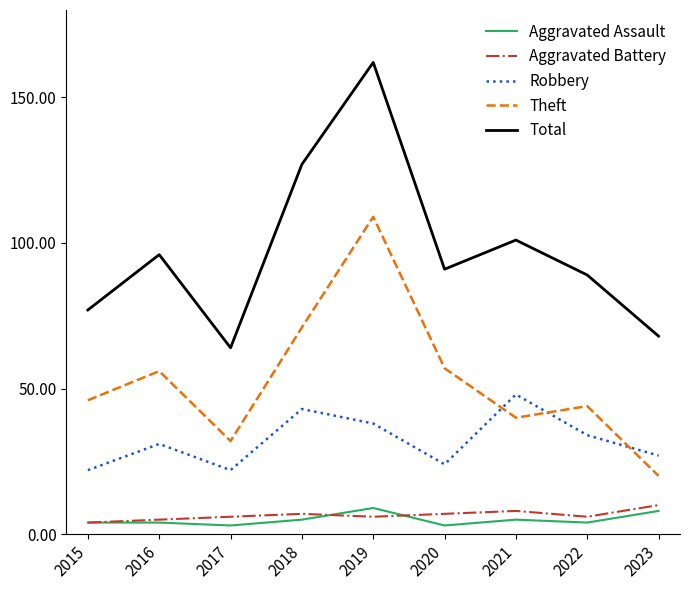

Which series has the widest spread of values?

Total